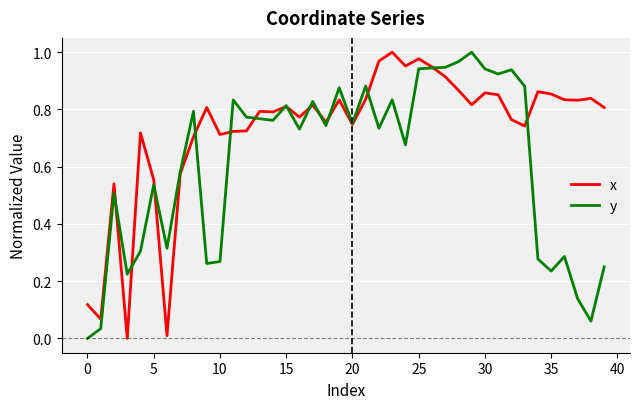

List the series in order of their overall mean, highest first.

x, y